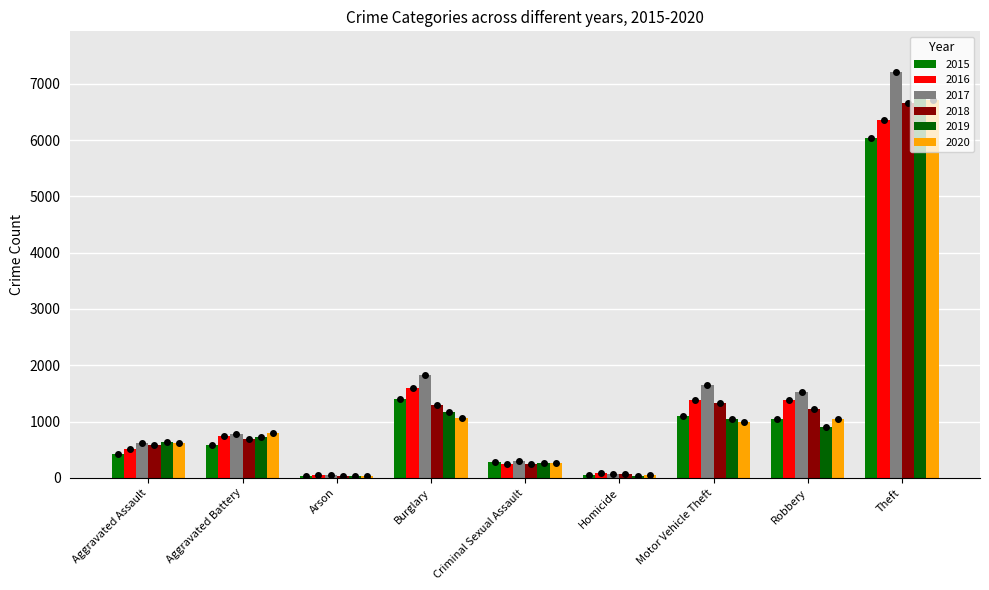

Which has a higher value, Criminal Sexual Assault or Burglary?

Burglary